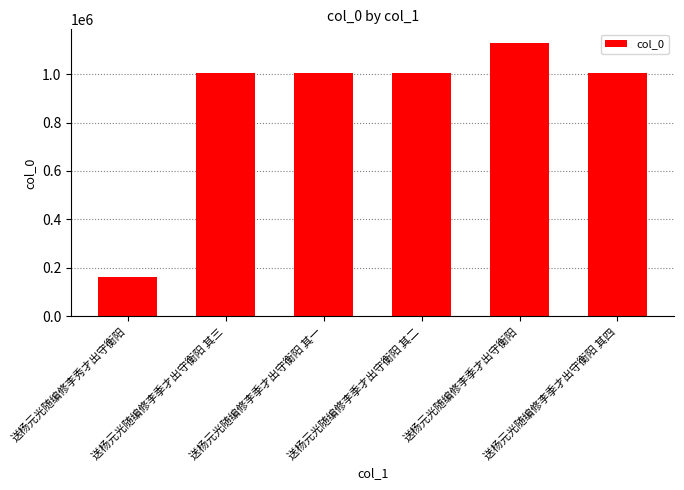

The value at 送杨元光随编修李季才出守衡阳 is 1128034. True or false?

True